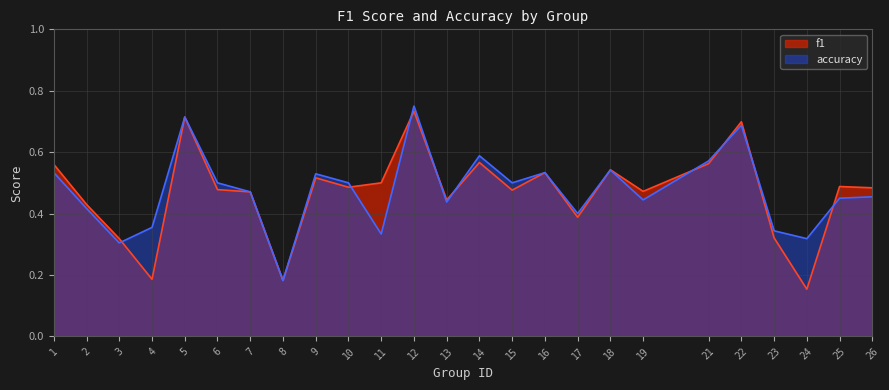

How many distinct data groups are displayed?

2